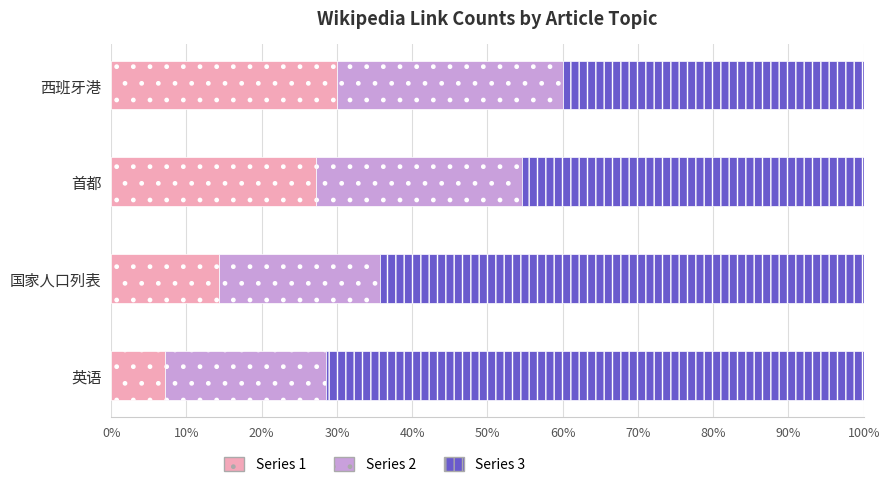

What is the total value across all series at 英语?

100.0